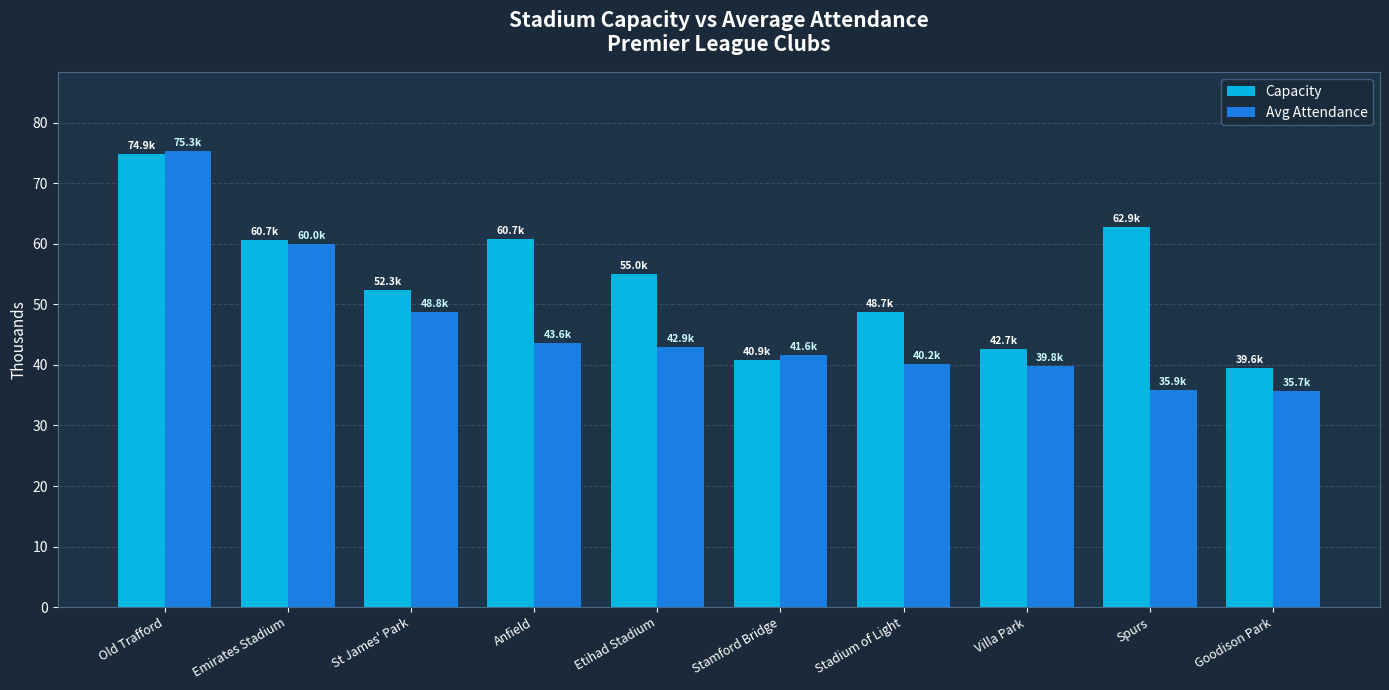

Is the value of Avg Attendance at Anfield greater than the value of Capacity at Villa Park?

Yes